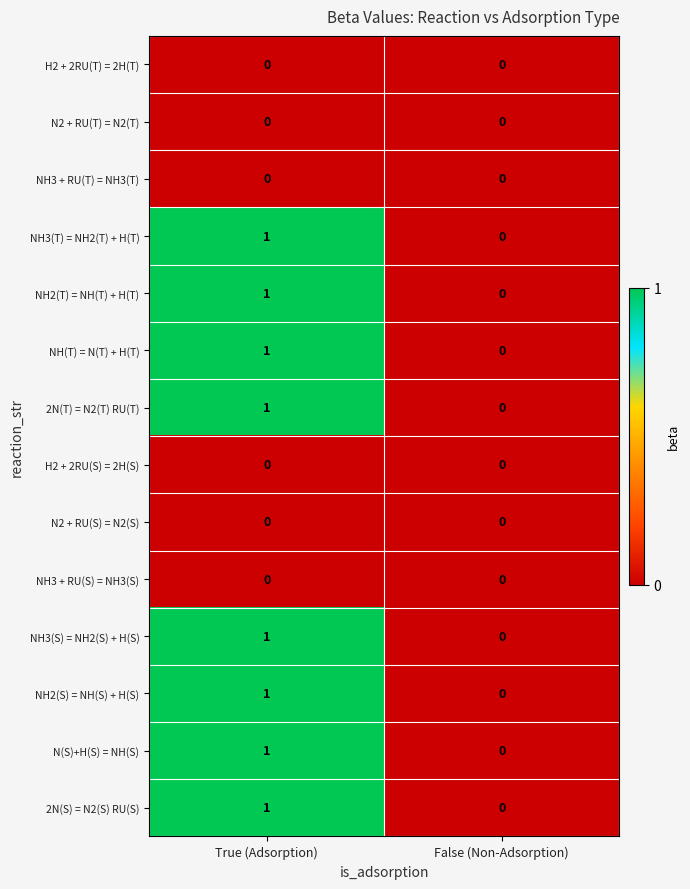

Reading left to right, transcribe all the data shown in this chart.

H2 + 2RU(T) = 2H(T): True (Adsorption)=0	False (Non-Adsorption)=0
N2 + RU(T) = N2(T): True (Adsorption)=0	False (Non-Adsorption)=0
NH3 + RU(T) = NH3(T): True (Adsorption)=0	False (Non-Adsorption)=0
NH3(T) = NH2(T) + H(T): True (Adsorption)=1	False (Non-Adsorption)=0
NH2(T) = NH(T) + H(T): True (Adsorption)=1	False (Non-Adsorption)=0
NH(T) = N(T) + H(T): True (Adsorption)=1	False (Non-Adsorption)=0
2N(T) = N2(T) RU(T): True (Adsorption)=1	False (Non-Adsorption)=0
H2 + 2RU(S) = 2H(S): True (Adsorption)=0	False (Non-Adsorption)=0
N2 + RU(S) = N2(S): True (Adsorption)=0	False (Non-Adsorption)=0
NH3 + RU(S) = NH3(S): True (Adsorption)=0	False (Non-Adsorption)=0
NH3(S) = NH2(S) + H(S): True (Adsorption)=1	False (Non-Adsorption)=0
NH2(S) = NH(S) + H(S): True (Adsorption)=1	False (Non-Adsorption)=0
N(S)+H(S) = NH(S): True (Adsorption)=1	False (Non-Adsorption)=0
2N(S) = N2(S) RU(S): True (Adsorption)=1	False (Non-Adsorption)=0